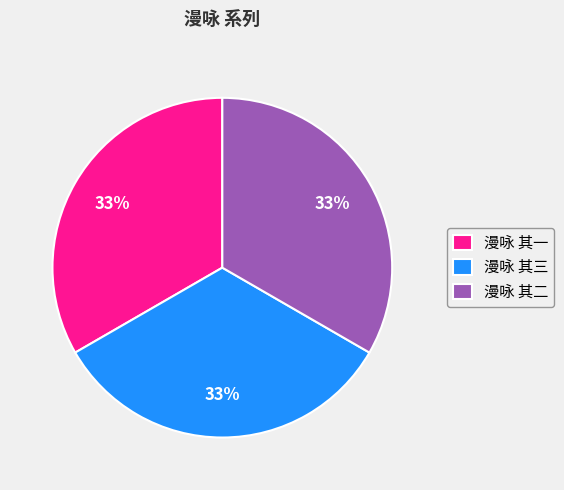

Does any single category account for the majority?

No